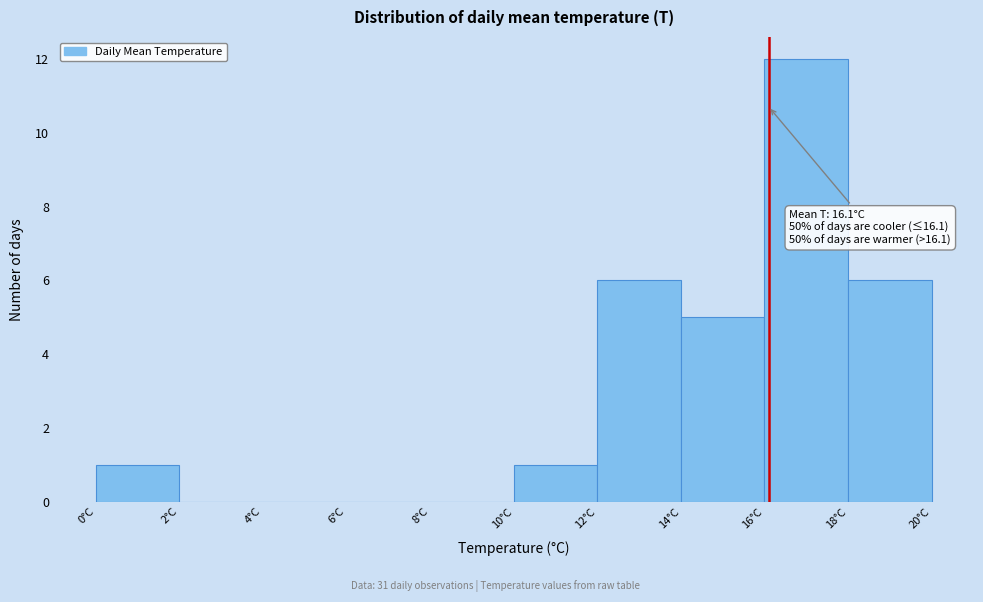

Over which range of the x-axis is the bar tallest?

16 to 18